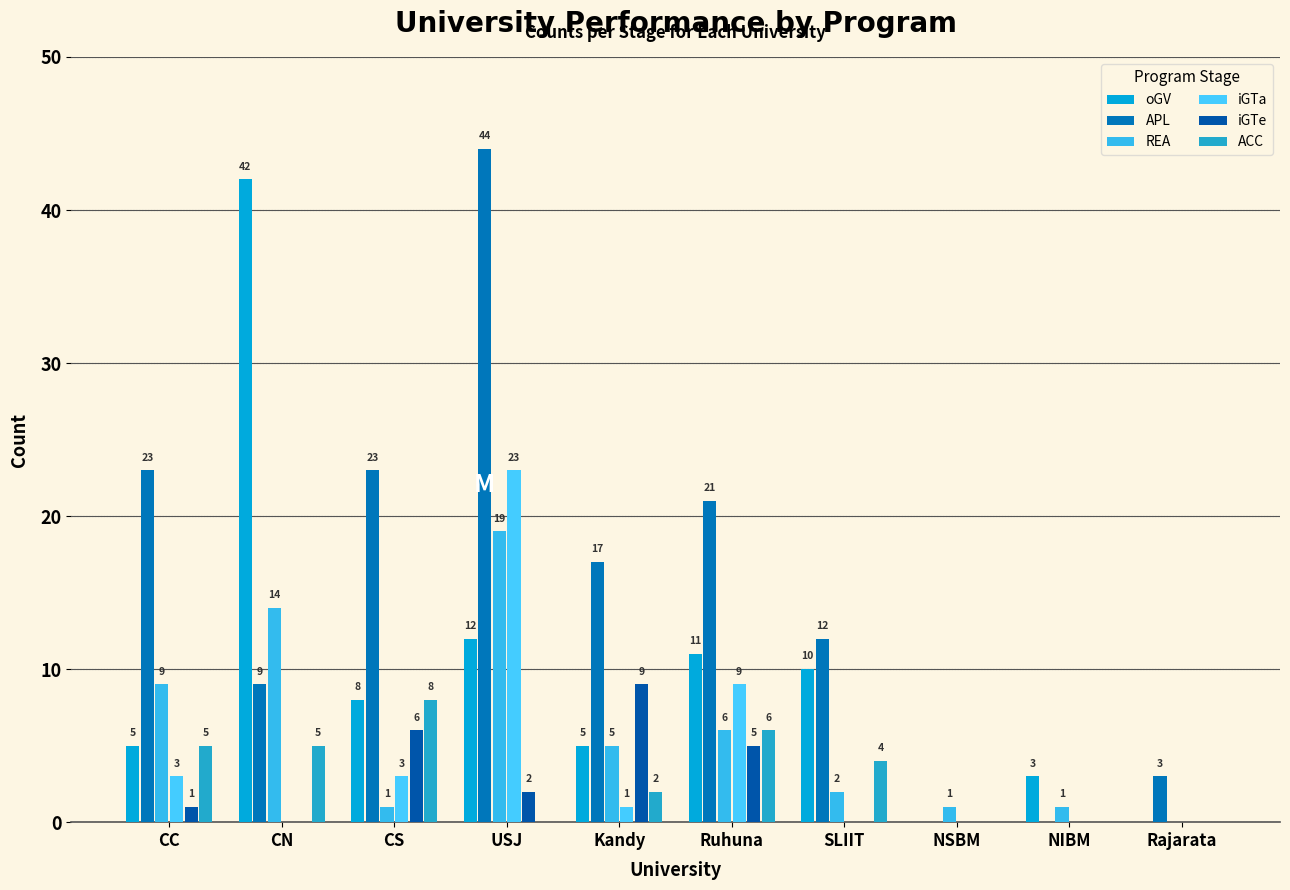

Rank the series at Rajarata from lowest to highest value.

oGV, REA, iGTa, iGTe, ACC, APL